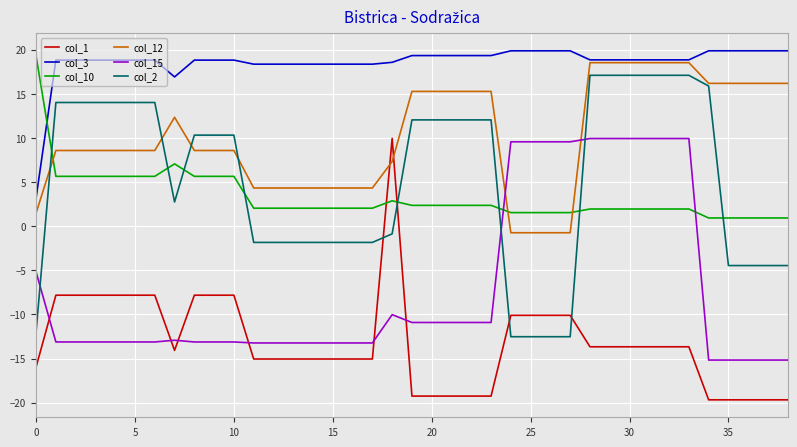

What is the smallest value displayed?

-19.7